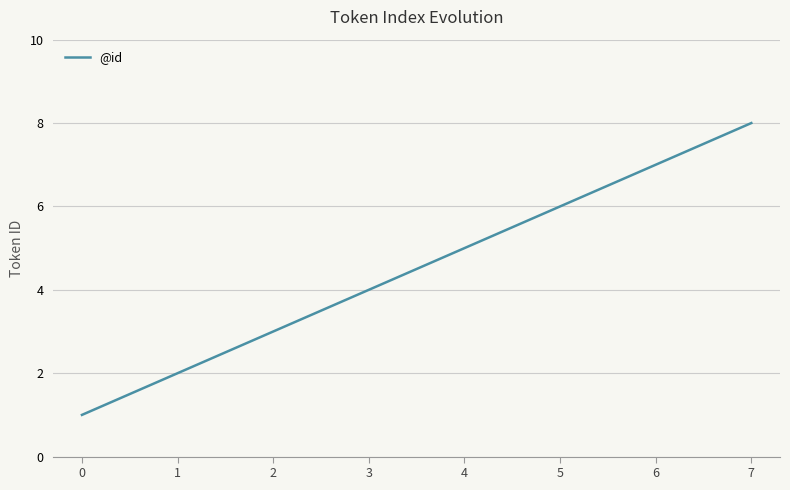

What is the greatest value displayed?

8